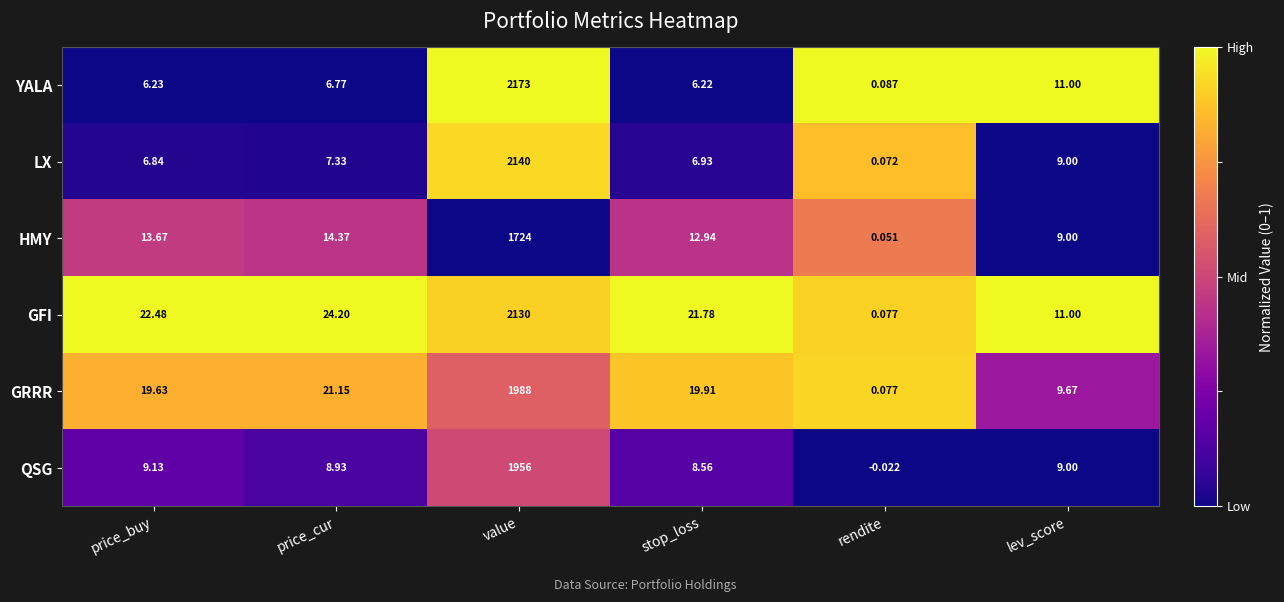

Which series has the largest total across all categories?

GFI